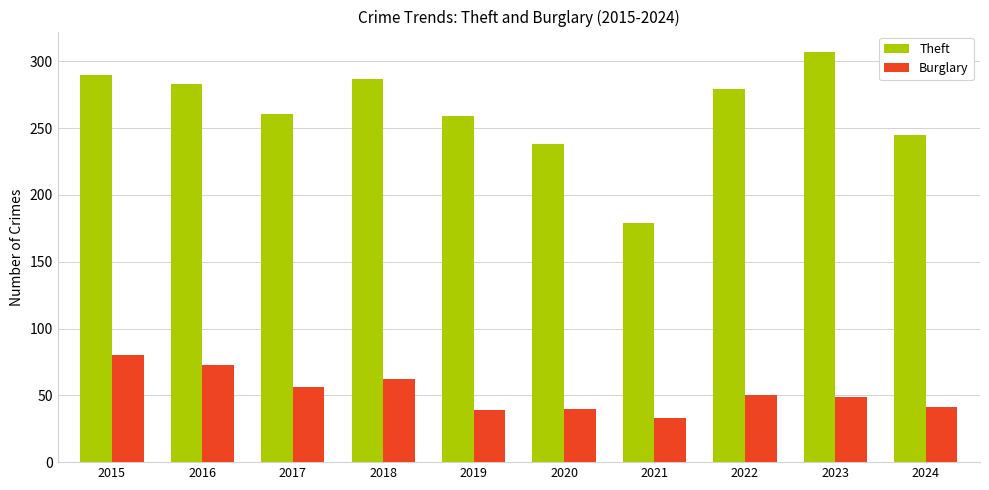

How many distinct data groups are displayed?

2